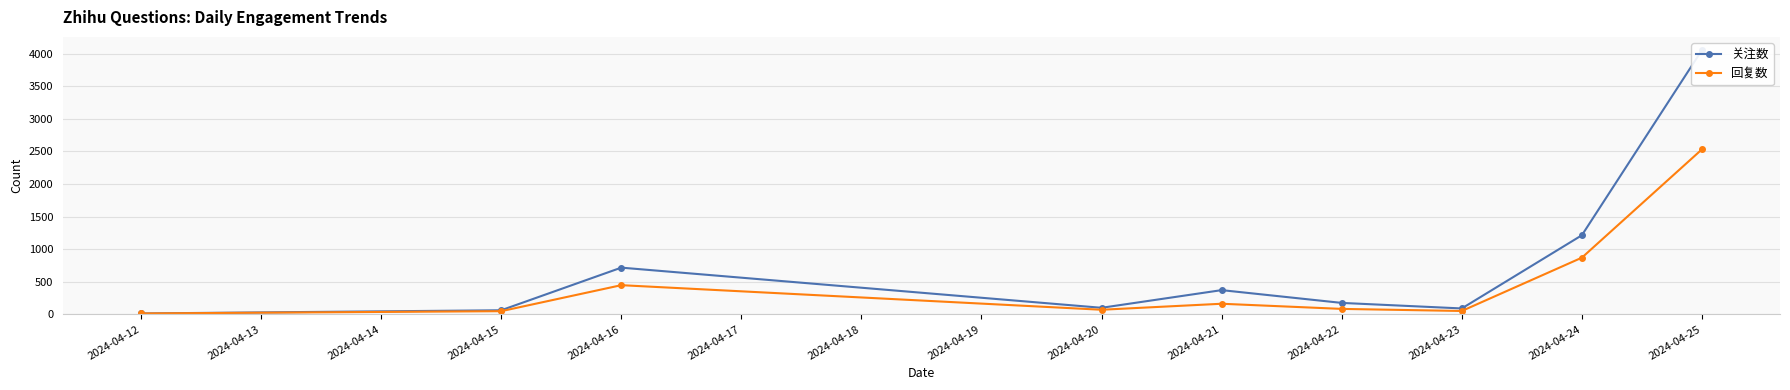

At which label is 回复数 closest to 1272?

2024-04-24